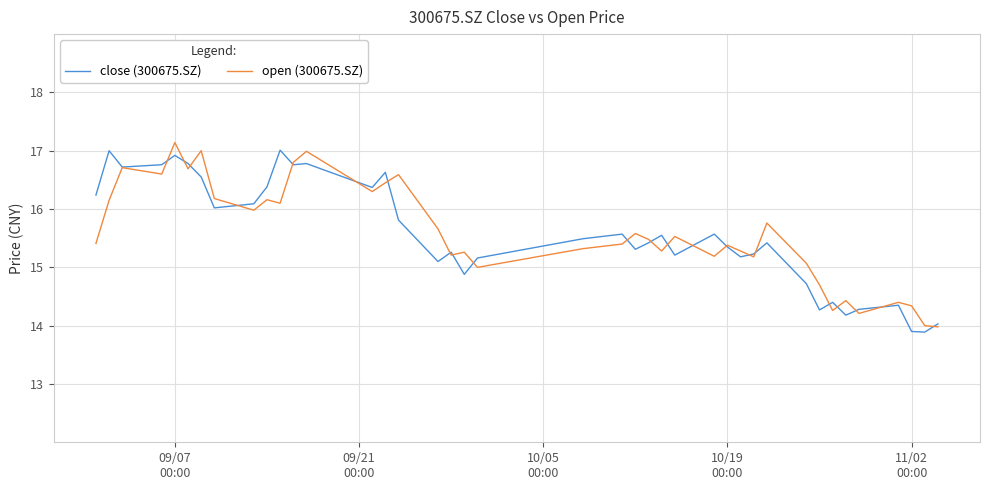

How many lines are shown in the chart?

2